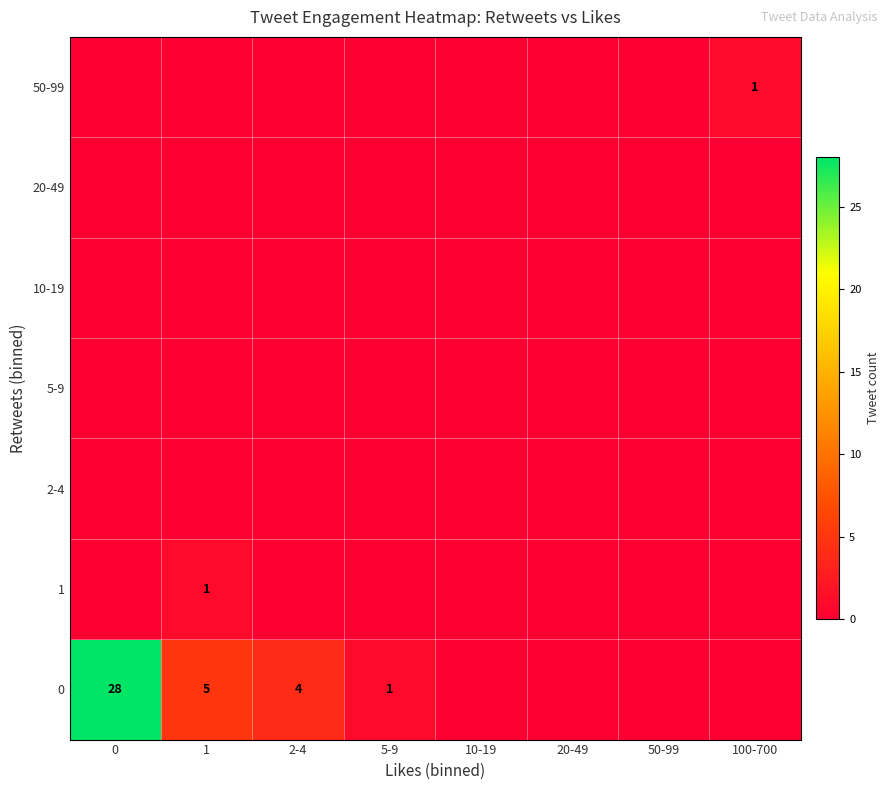

Is it true that 0 equals 5 at 1?

True